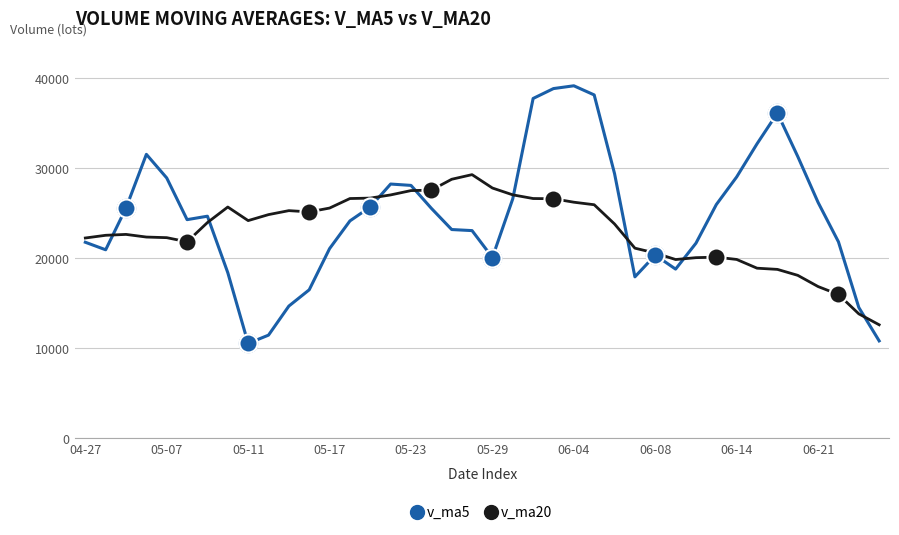

Which series has the widest spread of values?

v_ma5